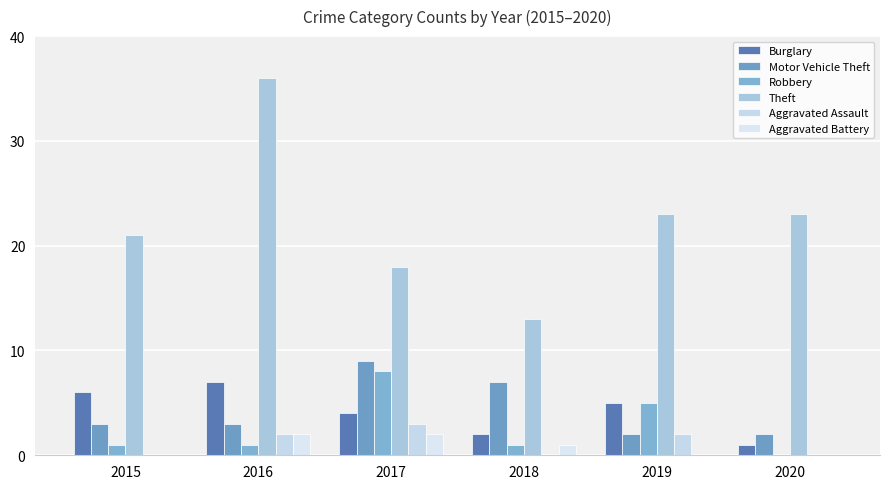

How many data points does each series have?

6